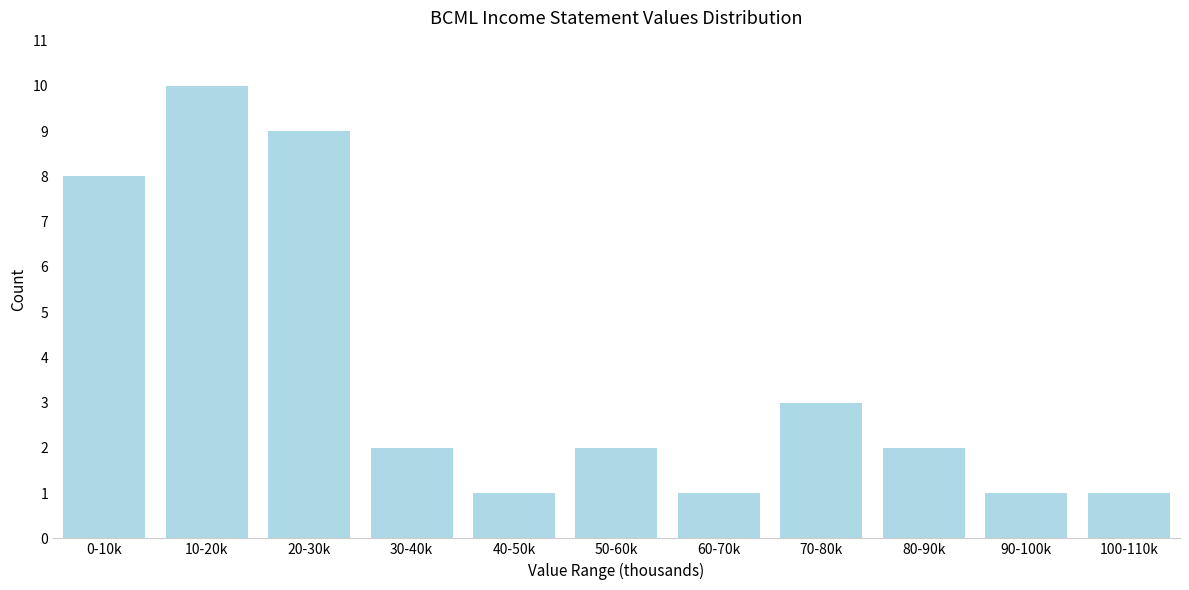

Reading left to right, transcribe all the data shown in this chart.

0-10k=8	10-20k=10	20-30k=9	30-40k=2	40-50k=1	50-60k=2	60-70k=1	70-80k=3	80-90k=2	90-100k=1	100-110k=1